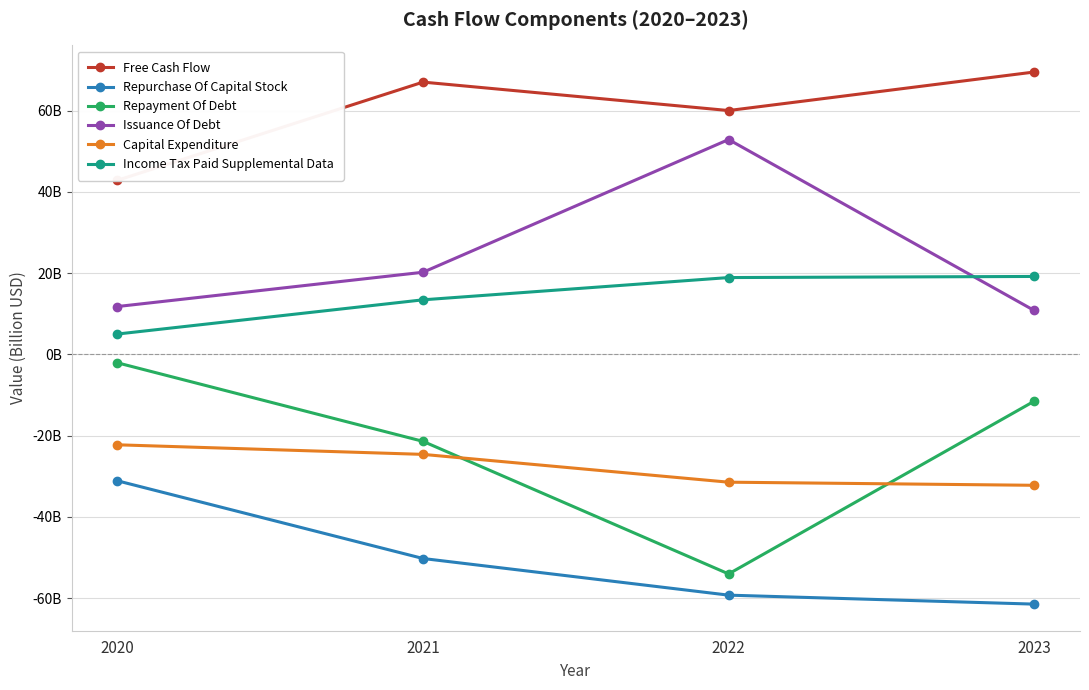

True or false: Repurchase Of Capital Stock has more than 2 interior local peaks.

False